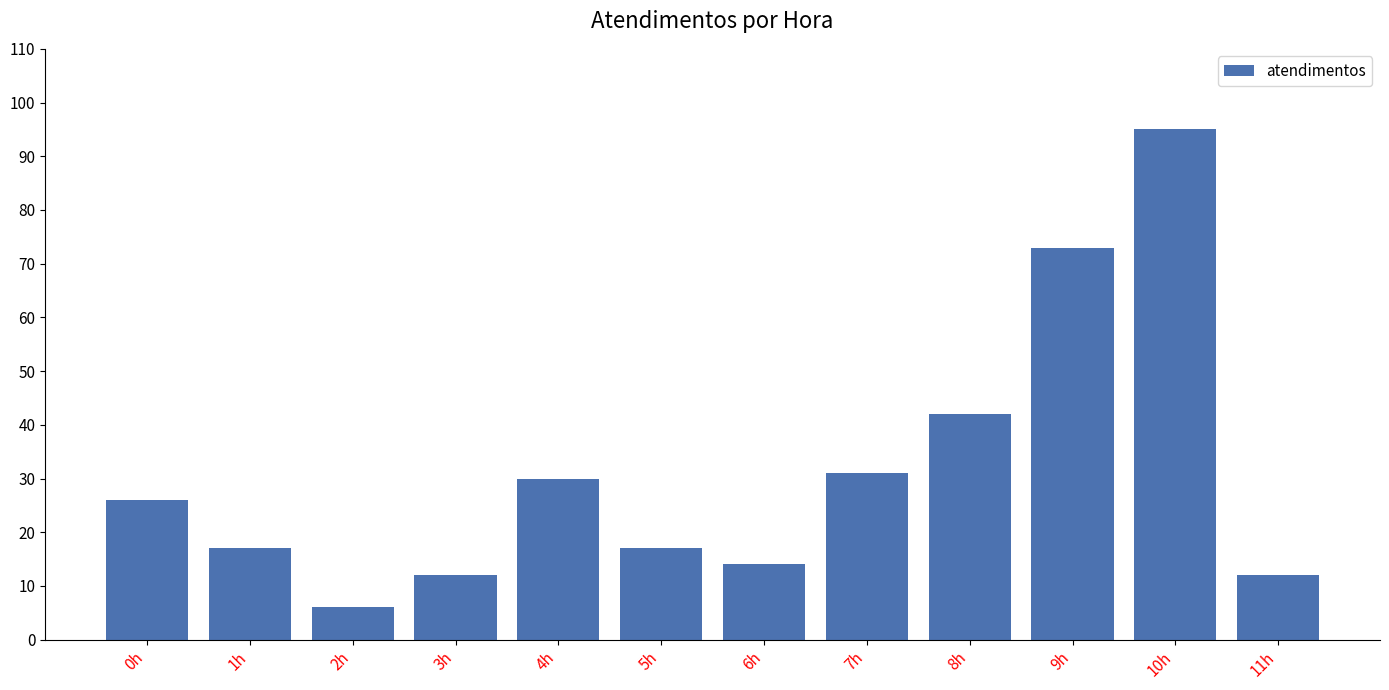

What is the difference between the values at 6h and 11h?

2